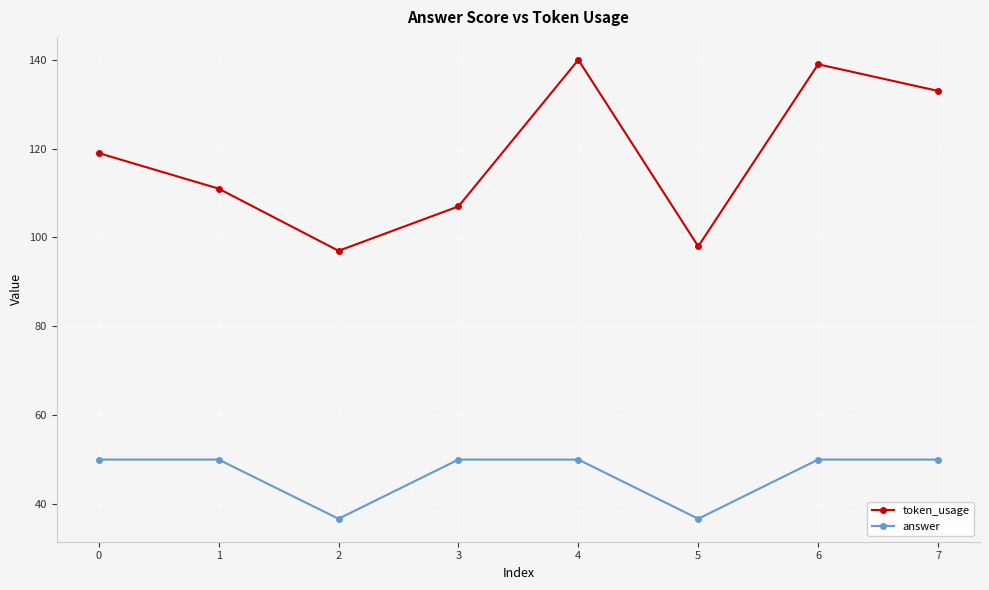

Which series has the largest range (max minus min)?

token_usage